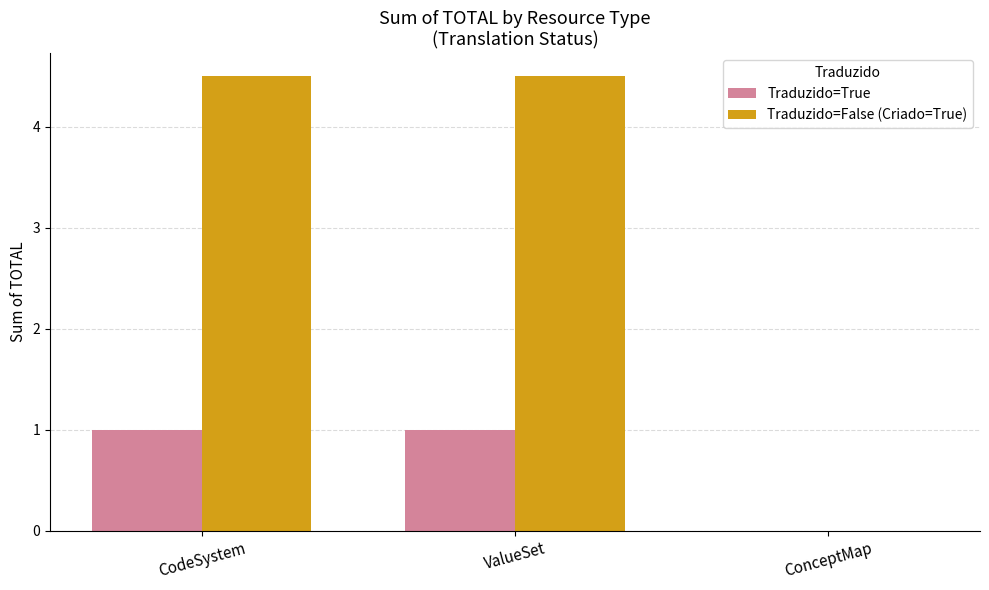

Reading left to right, extract all data points from this chart.

Traduzido=True: CodeSystem=1.0	ValueSet=1.0	ConceptMap=0.0
Traduzido=False (Criado=True): CodeSystem=4.5	ValueSet=4.5	ConceptMap=0.0